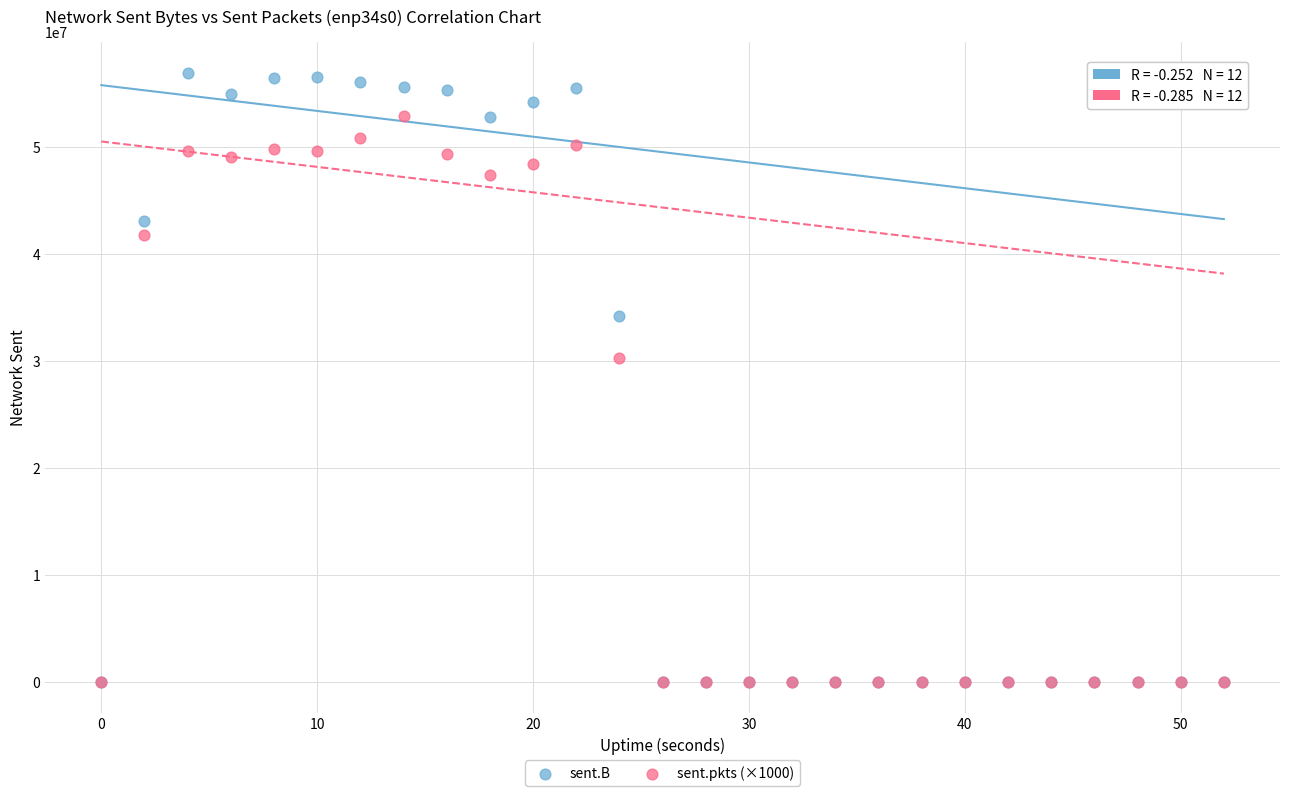

In the sent.B series, what Y value is closest to 28459068?

34221657